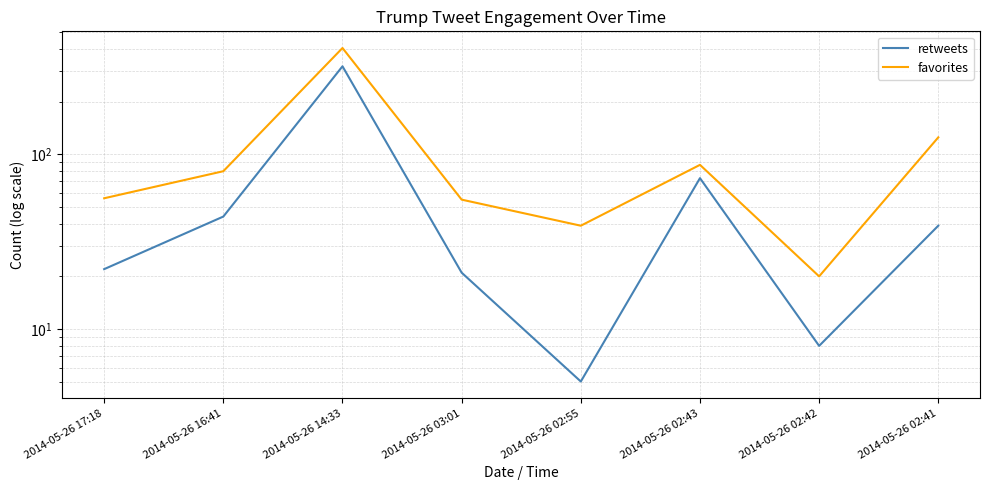

The retweets series shows 14 at 2014-05-26 02:42. True or false?

False